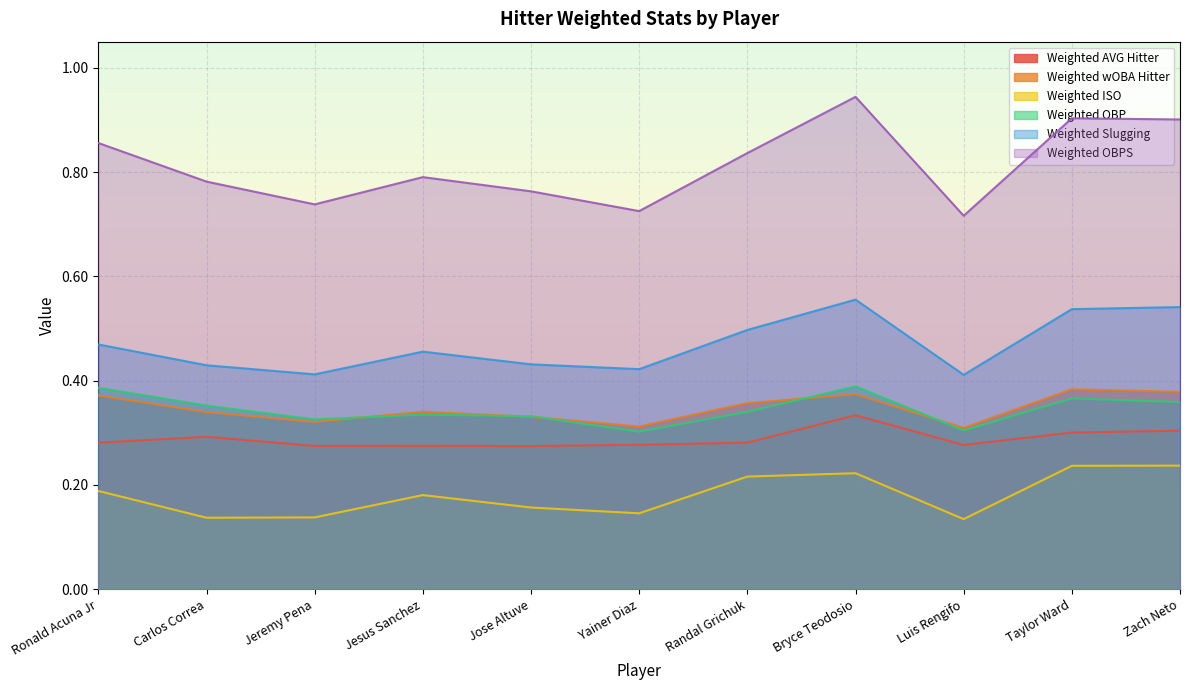

What position from the right is Jesus Sanchez?

8